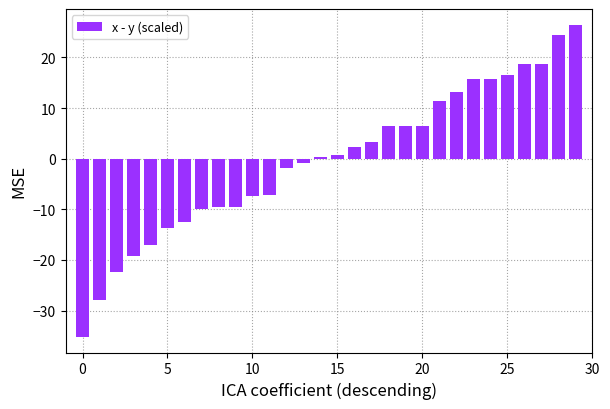

What is the greatest value displayed?

26.5